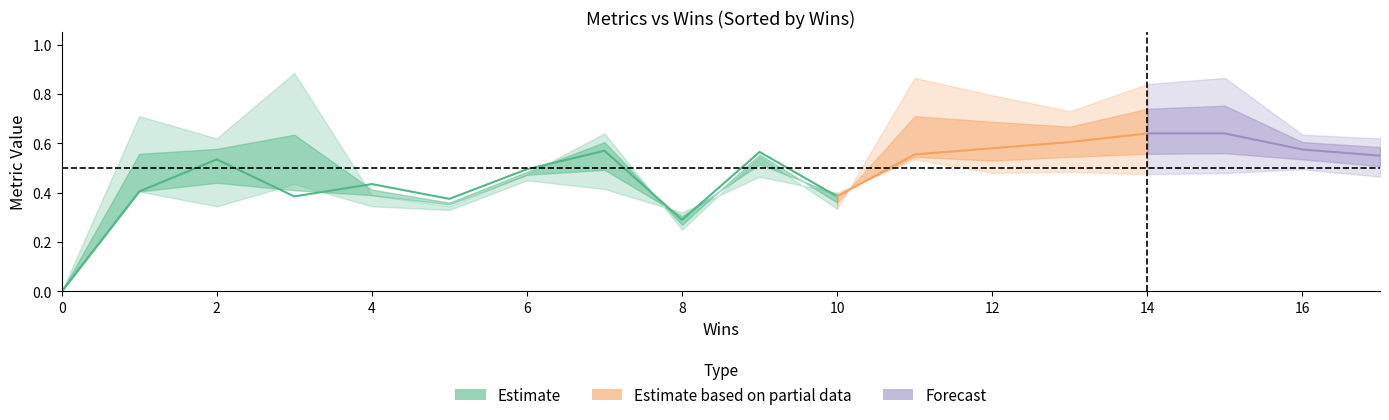

At how many categories does at least one series exceed 0?

17